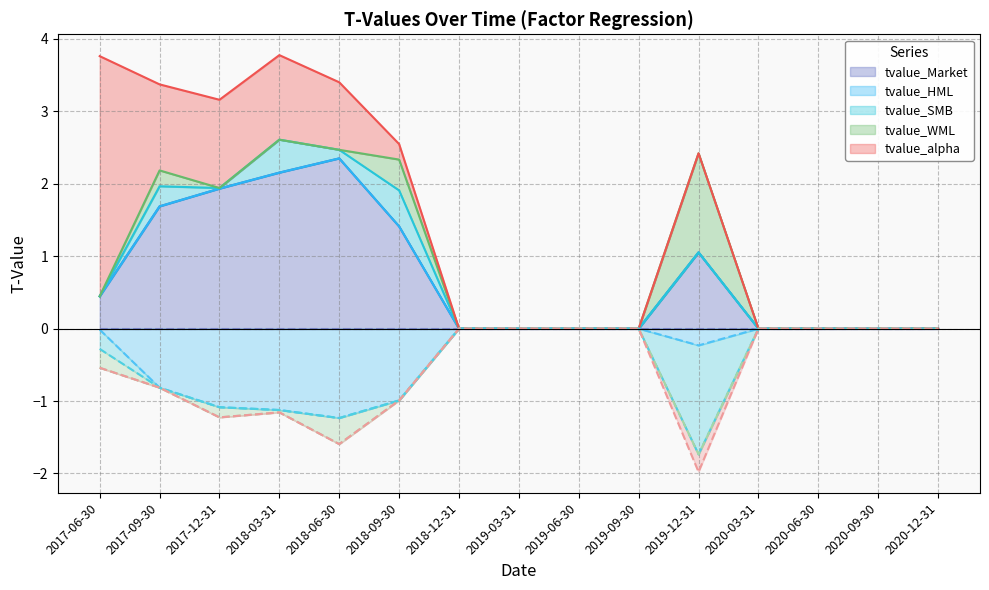

How many negative values does the tvalue_HML series have?

7